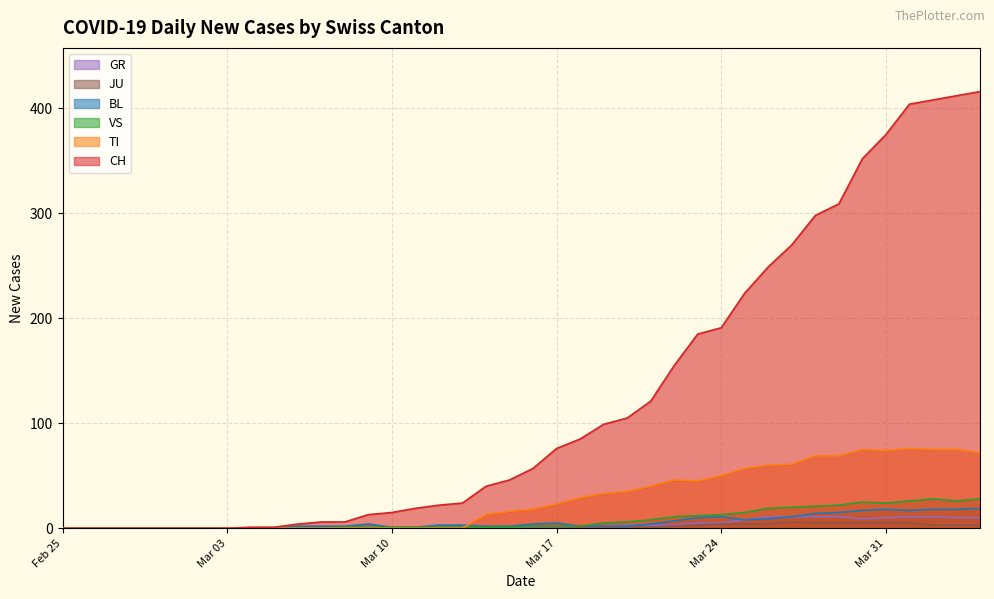

The BL series shows 1 at Mar 10. True or false?

True